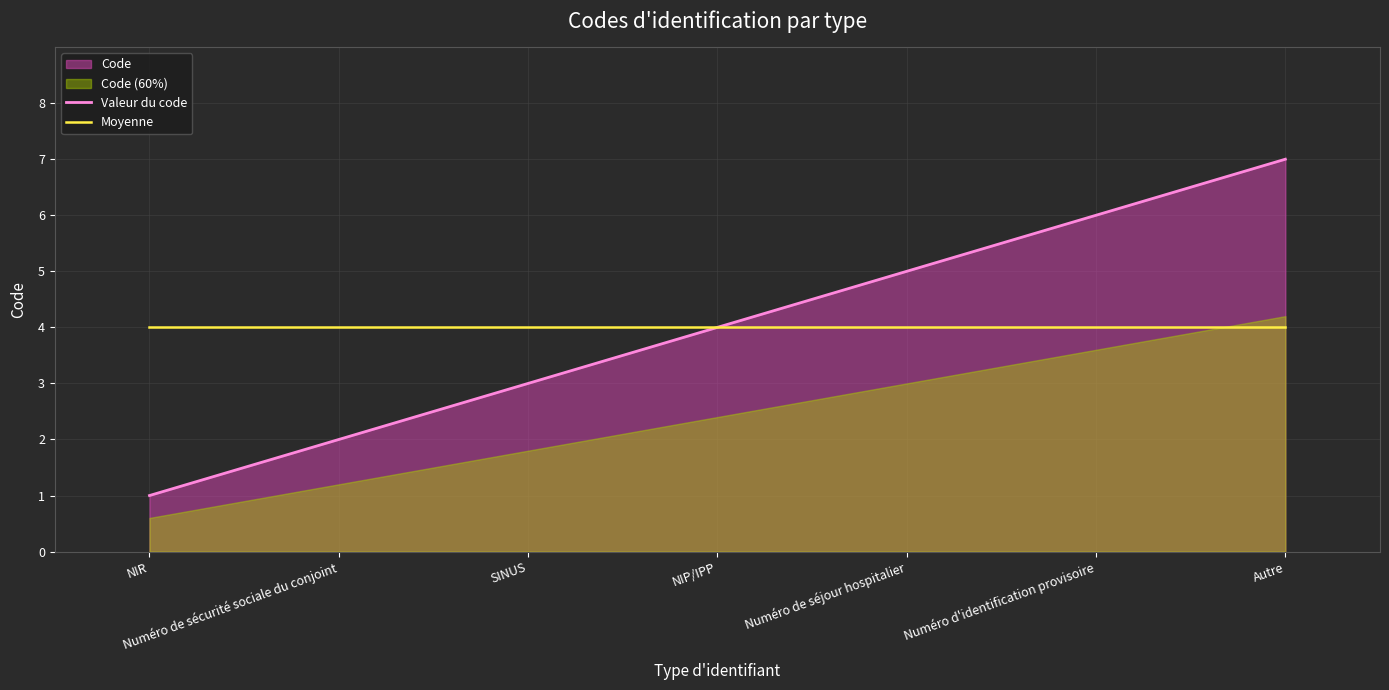

At how many categories does at least one series exceed 2?

7